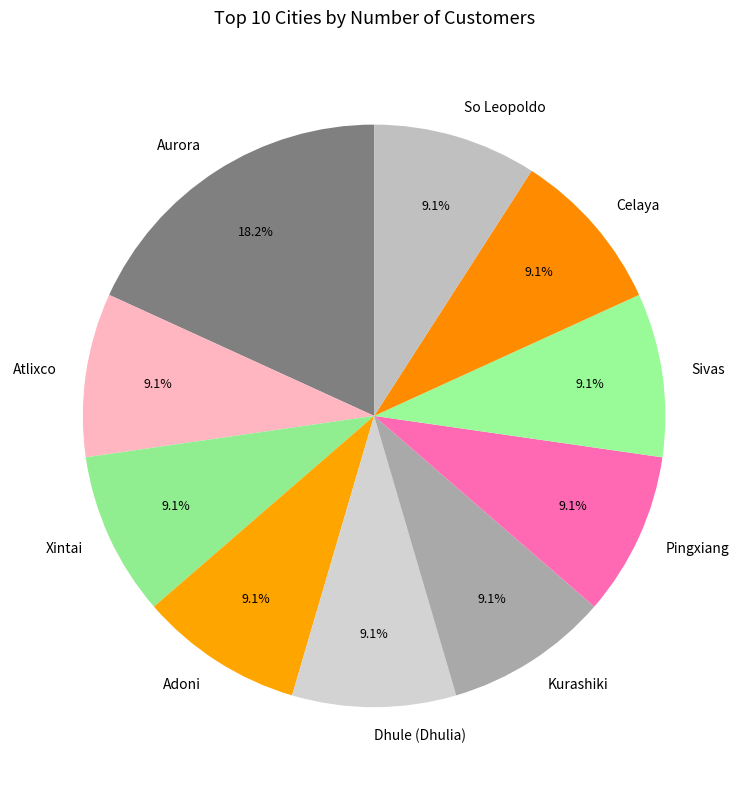

Count the number of slices in the pie.

10